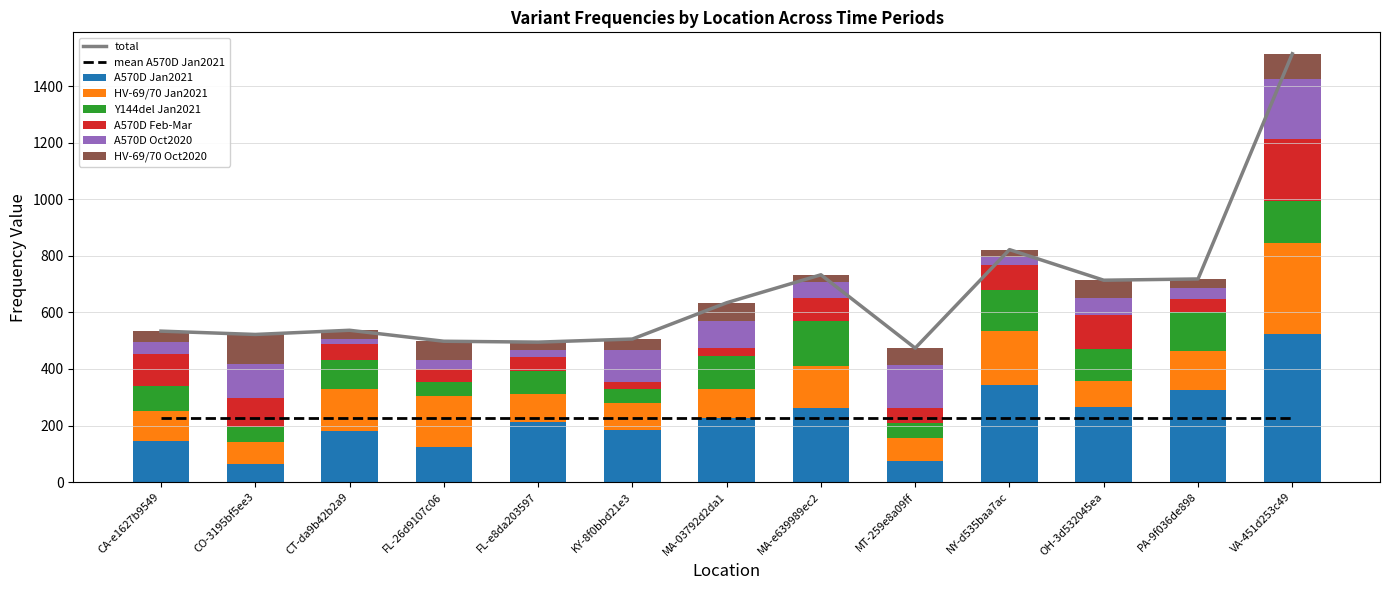

Is it true that Y144del Jan2021 equals 78.6 at CO-3195bf5ee3?

False